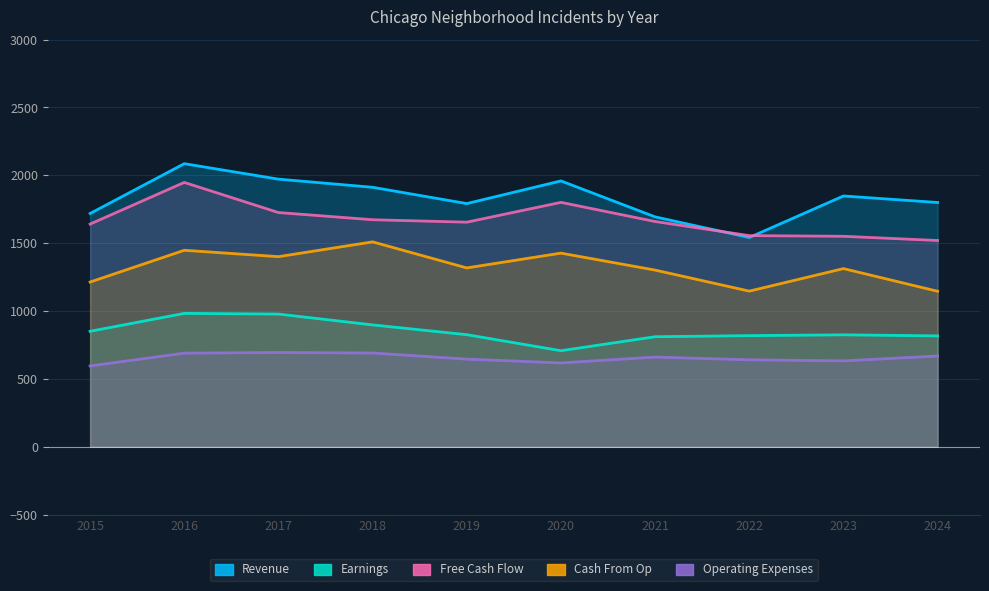

At which label does Cash From Op reach its minimum?

2024